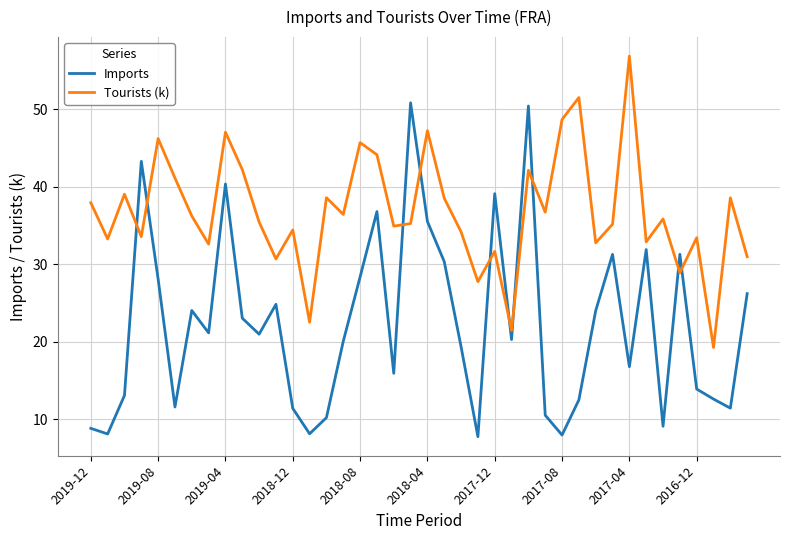

After their last crossing, which series has the higher values: Tourists (k) or Imports?

Tourists (k)